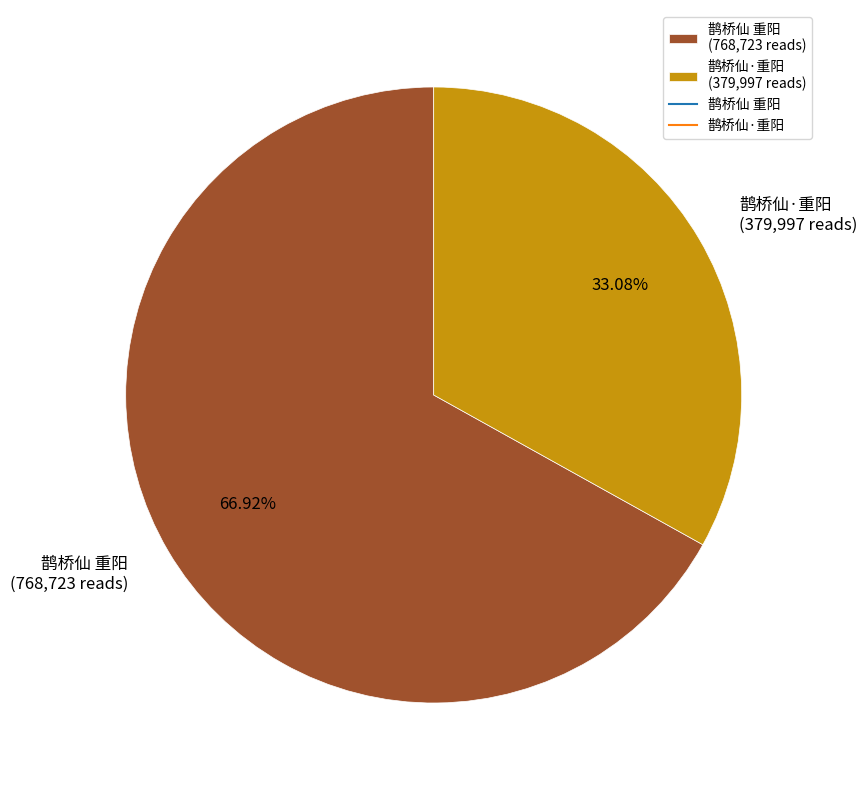

To the nearest percent, what is the combined percentage of 鹊桥仙 重阳 and 鹊桥仙·重阳?

100%